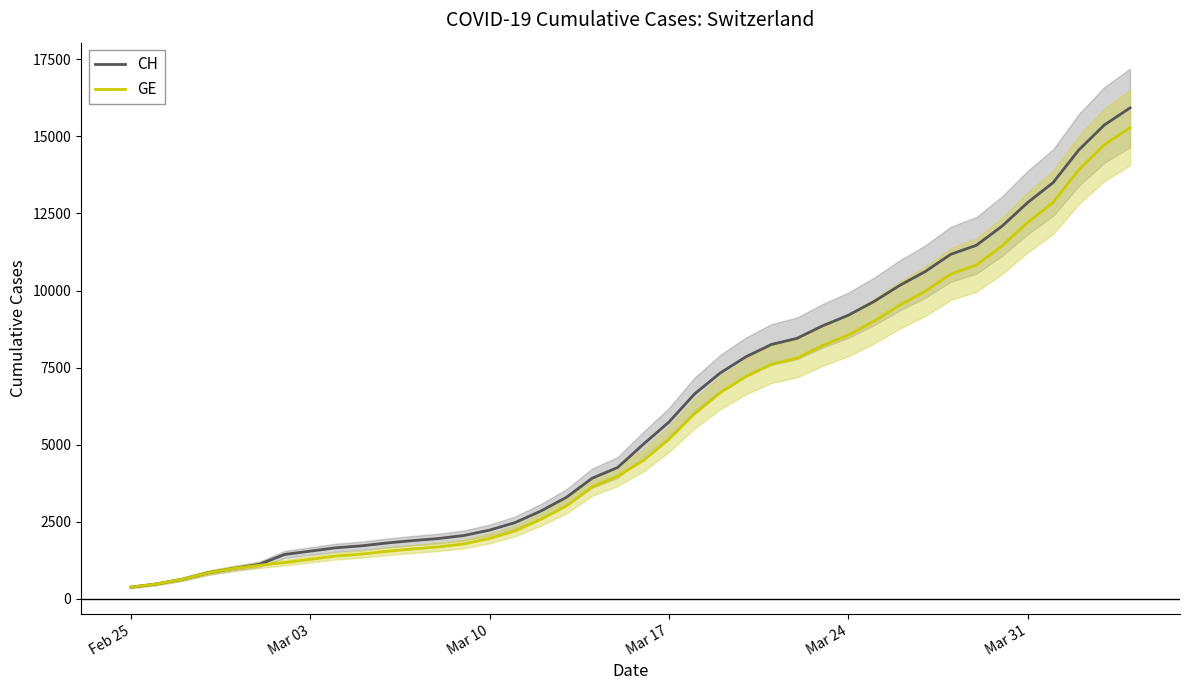

How many lines are shown in the chart?

2